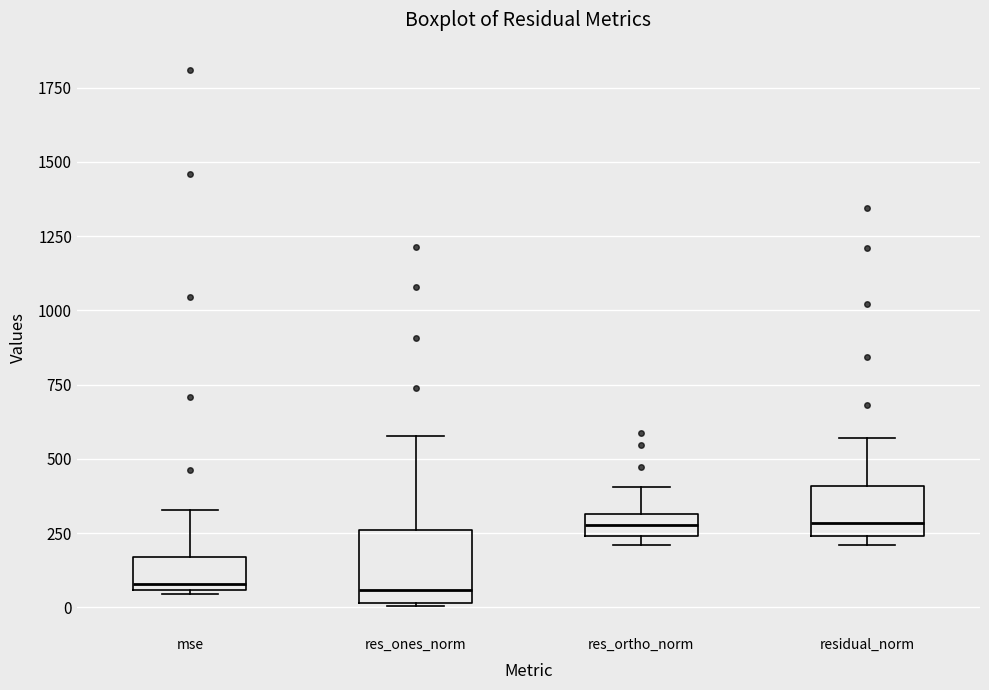

Where does the median line of the box for residual_norm sit on the y-axis? The values are not printed on the chart, so give them approximately, as read against the axis.

300